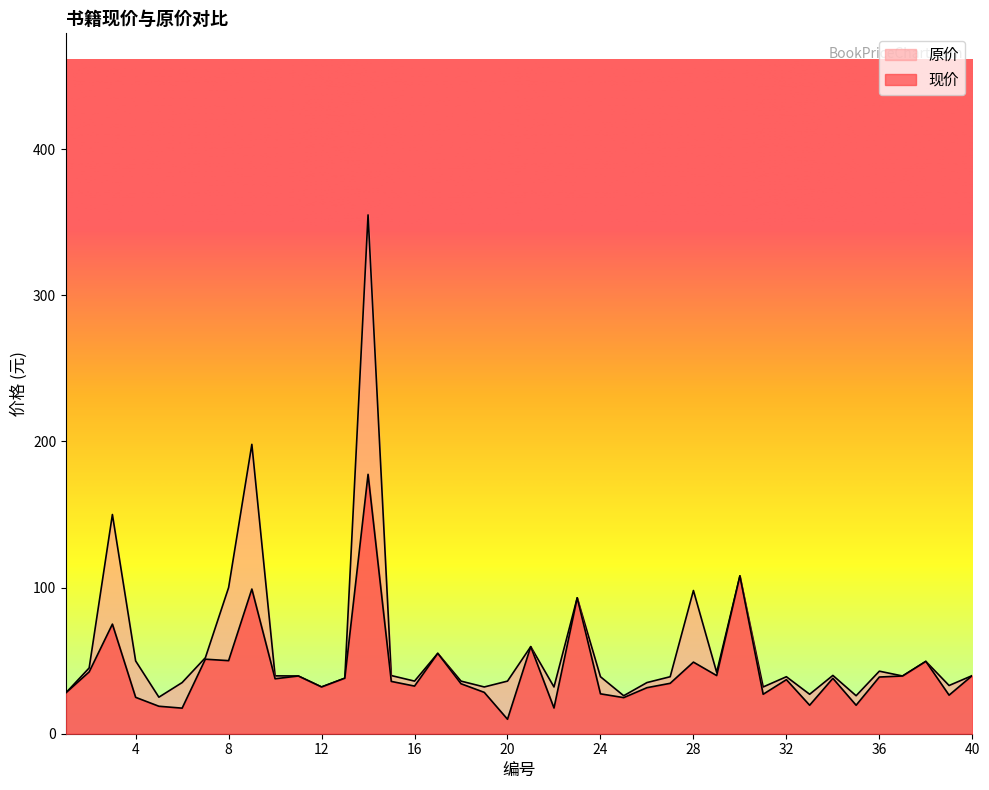

True or false: 原价 and 现价 cross at least once.

False